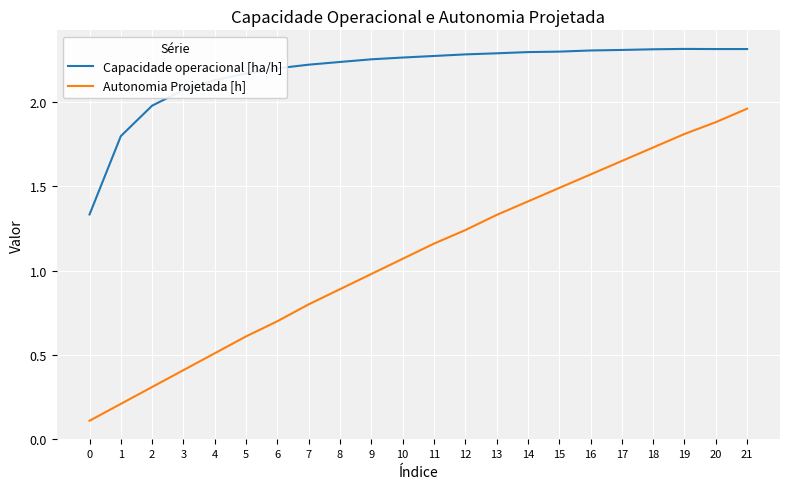

Rank the series by their average value, from highest to lowest.

Capacidade operacional [ha/h], Autonomia Projetada [h]